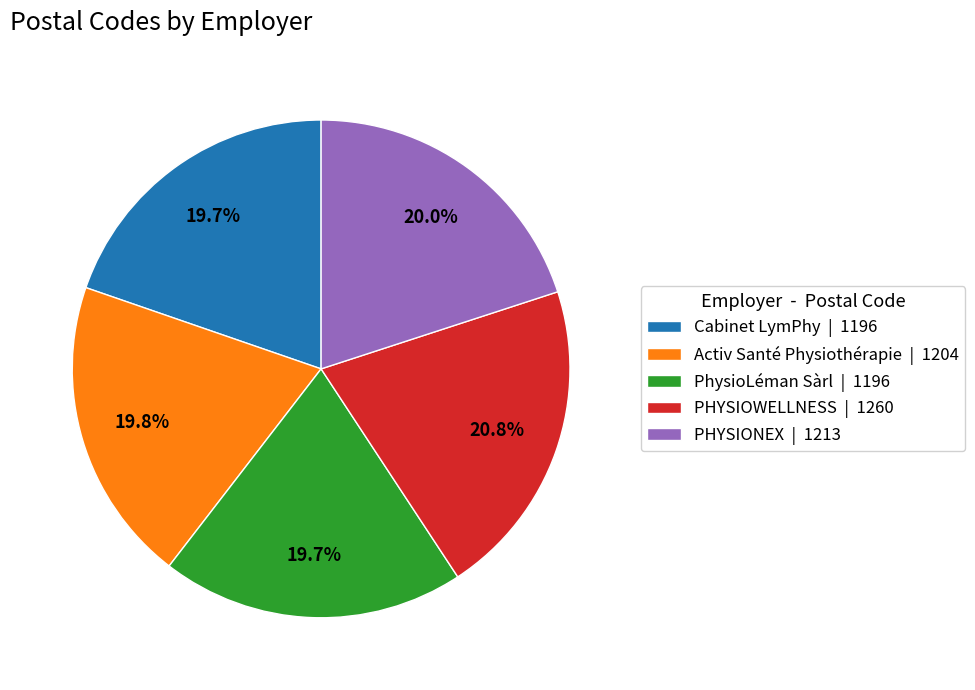

What portion of the pie excludes Cabinet LymPhy?

80.3%